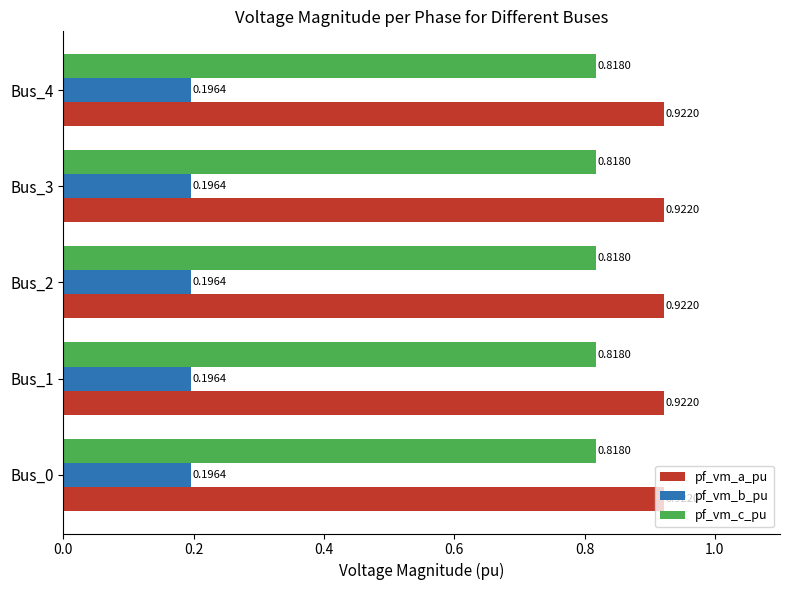

What are all the series names shown in the legend?

pf_vm_a_pu, pf_vm_b_pu, pf_vm_c_pu